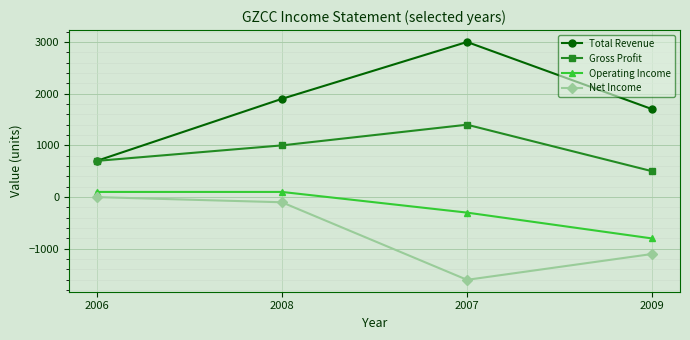

Which series has the largest total across all categories?

Total Revenue